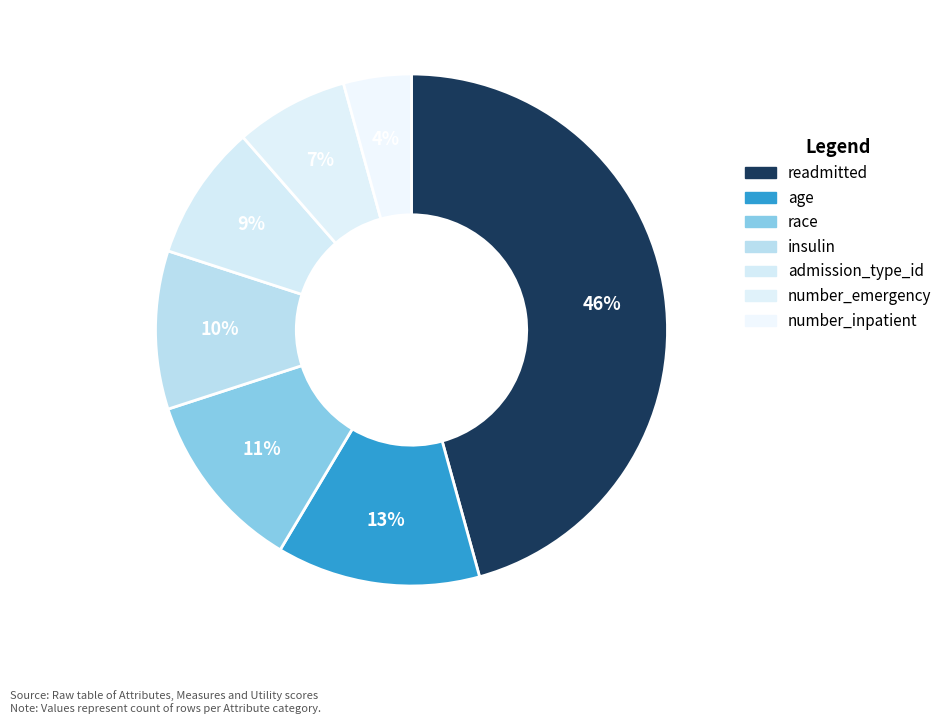

What is the smallest slice in the pie chart?

number_inpatient